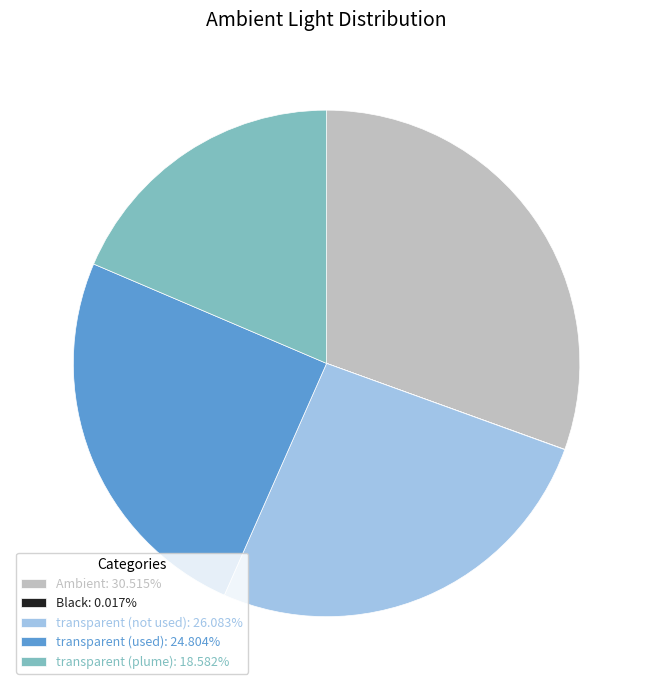

Does any single category account for the majority?

No